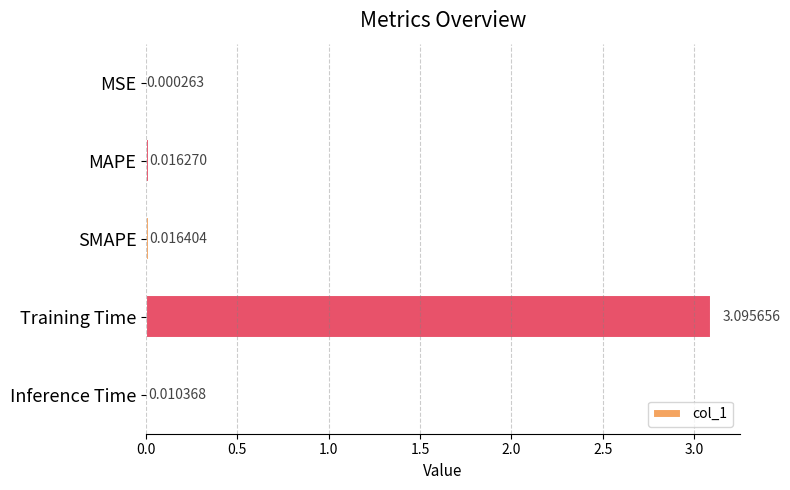

Which has a higher value, Training Time or MAPE?

Training Time